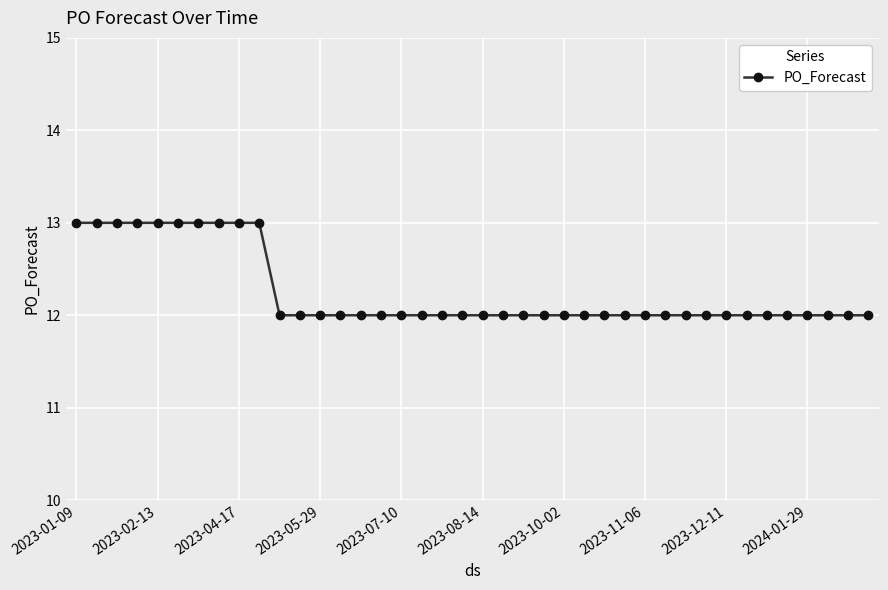

What is the average value?

12